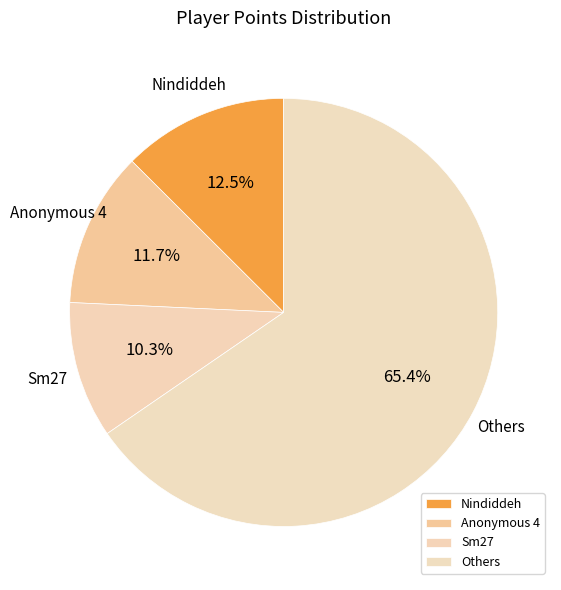

How many slices are in this pie chart?

4